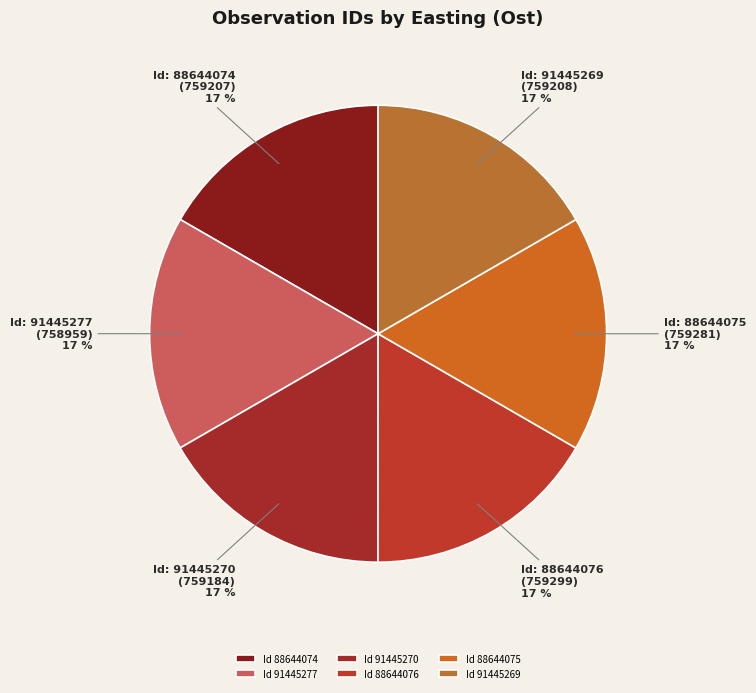

How many slices are in this pie chart?

6